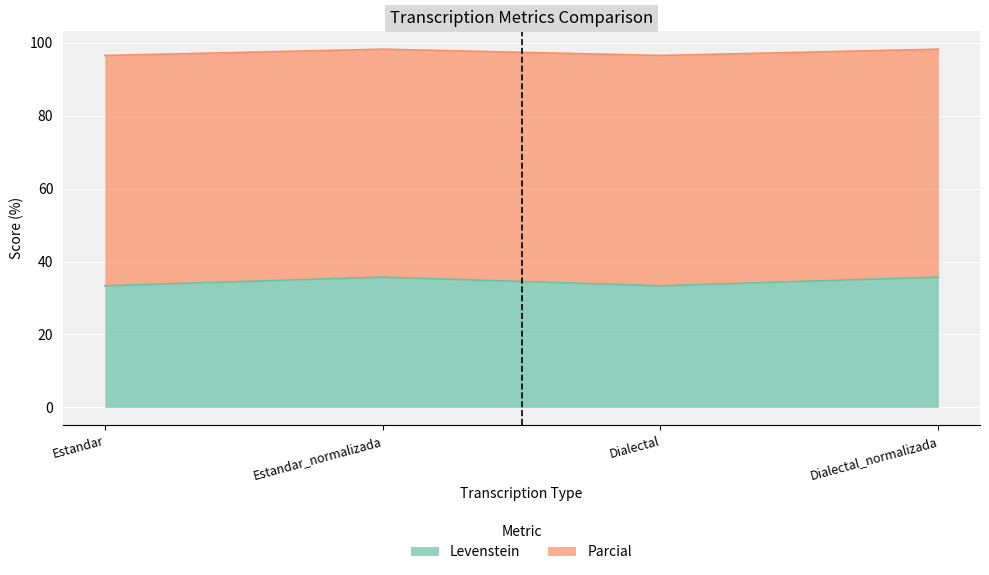

Reading left to right, extract all data points from this chart.

Levenstein: Estandar=33.3	Estandar_normalizada=35.7	Dialectal=33.3	Dialectal_normalizada=35.7
Parcial: Estandar=96.5	Estandar_normalizada=98.2	Dialectal=96.5	Dialectal_normalizada=98.2